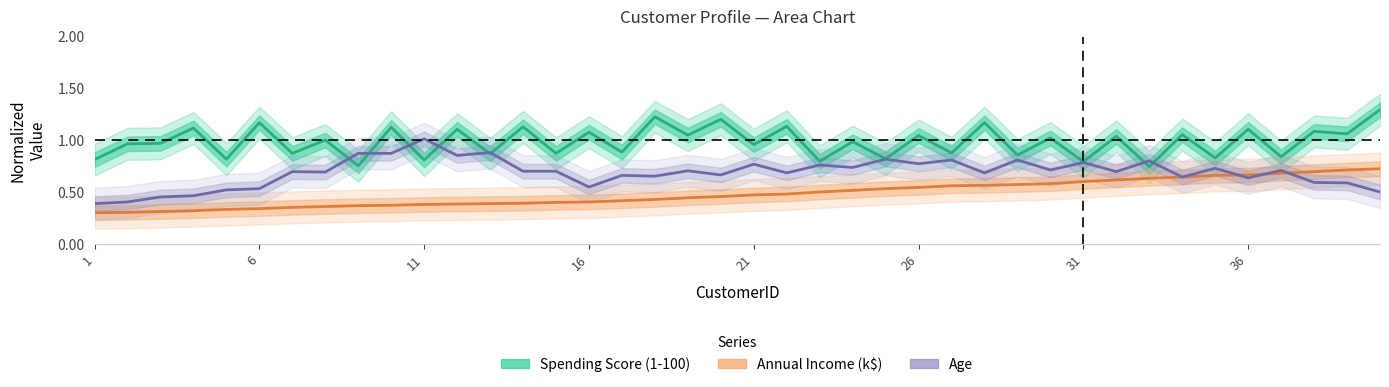

Which category has the lowest value across all series?

1